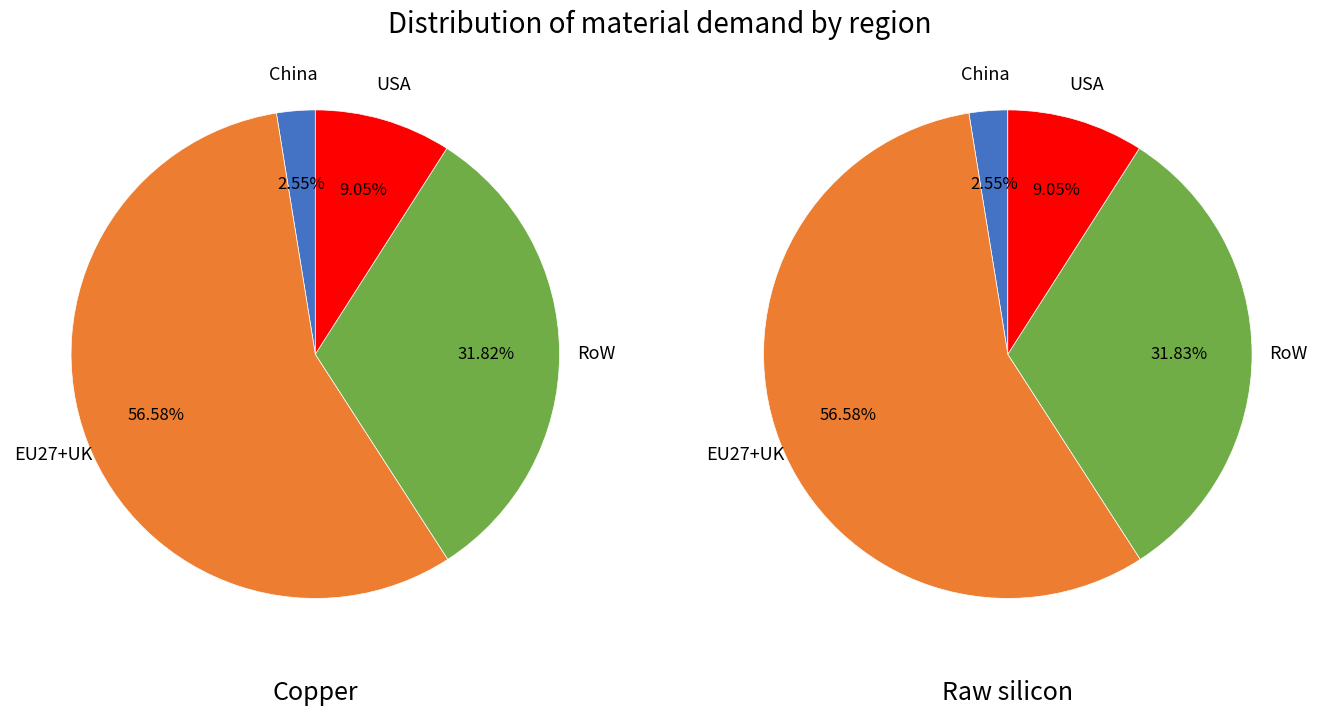

How many slices are in this pie chart?

4